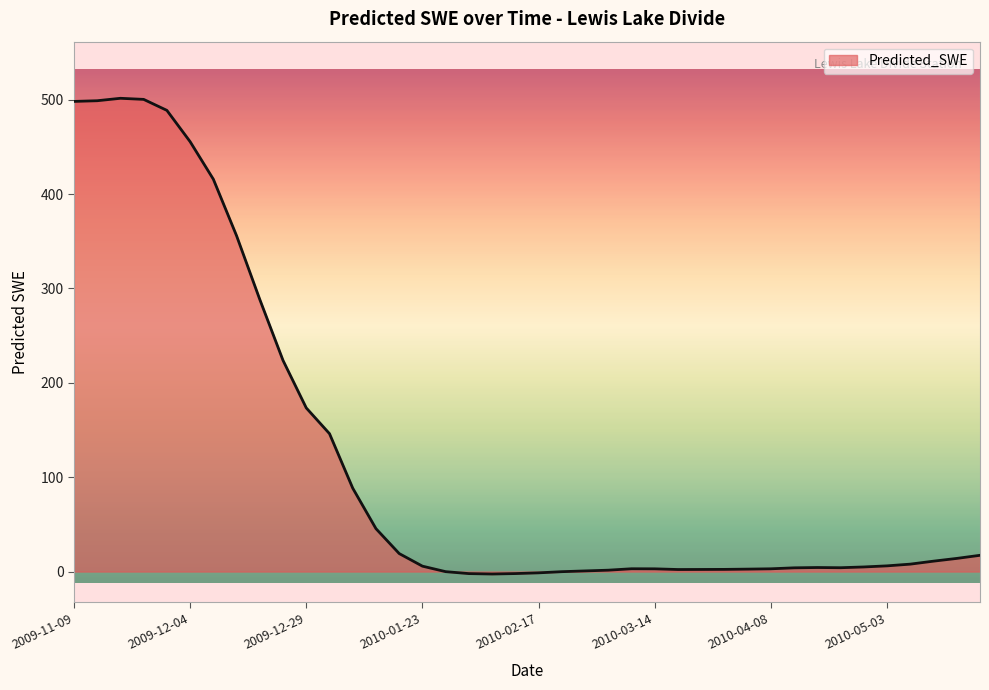

What is the maximum value shown in the chart?

501.5